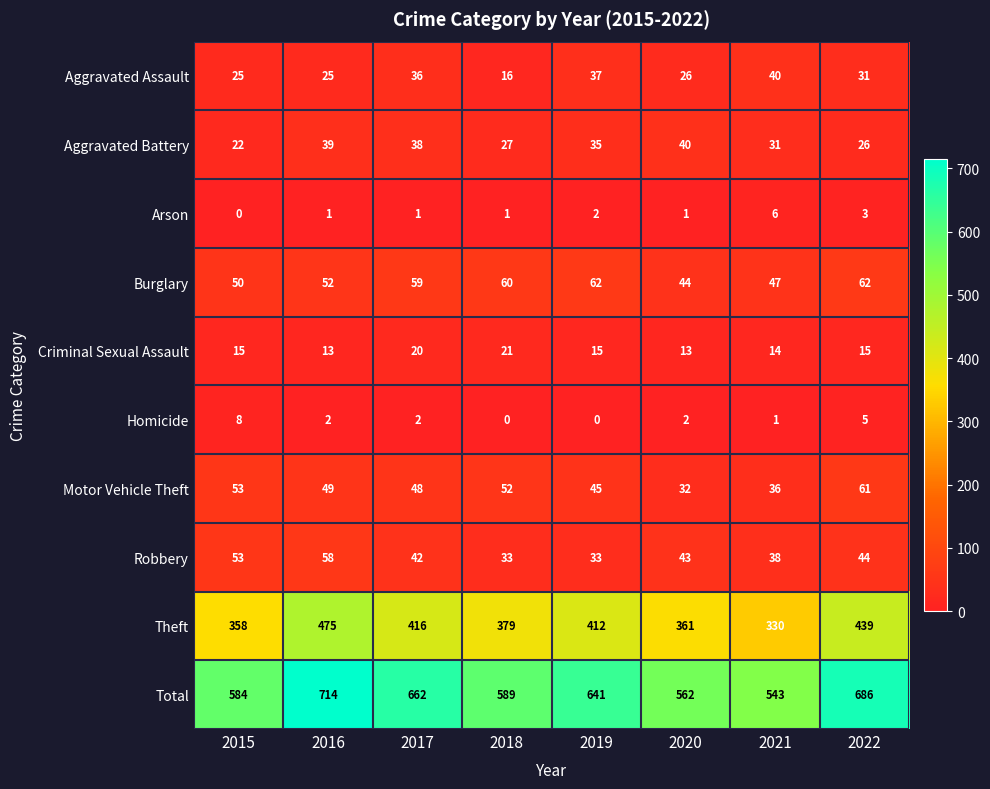

What is the difference between the maximum and second lowest values in the Robbery series?

25